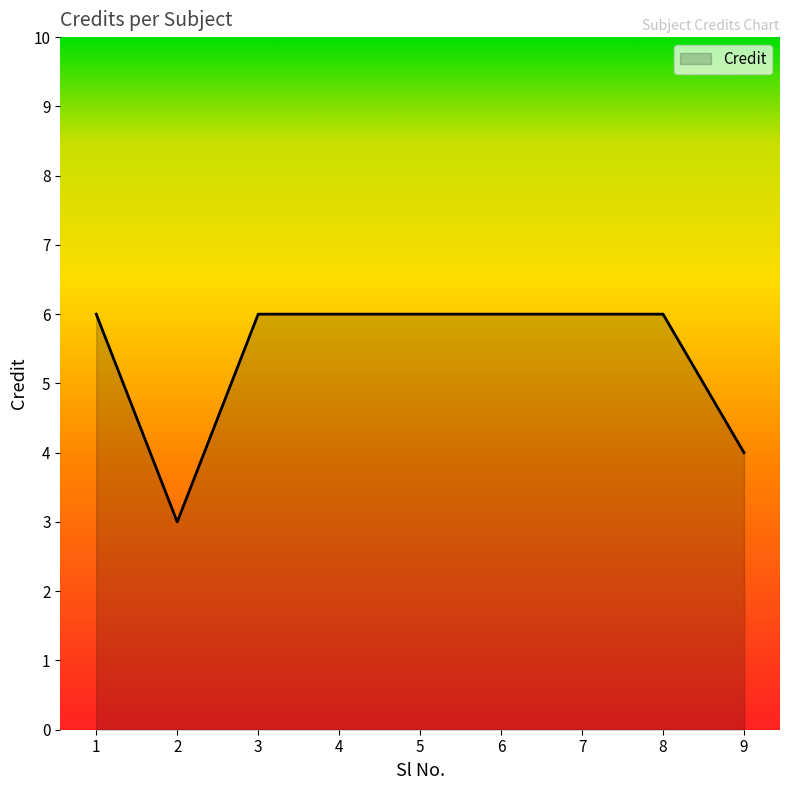

Count the number of data series in this chart.

1